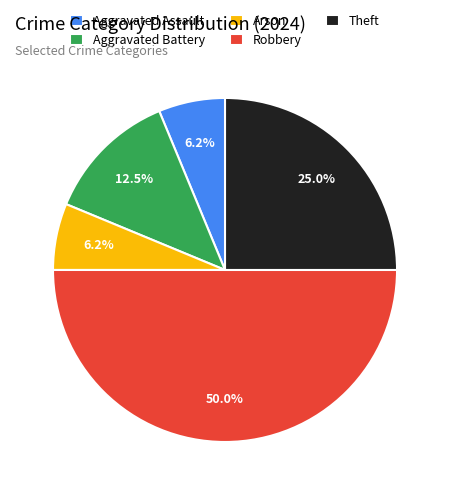

What is the largest slice in the pie chart?

Robbery